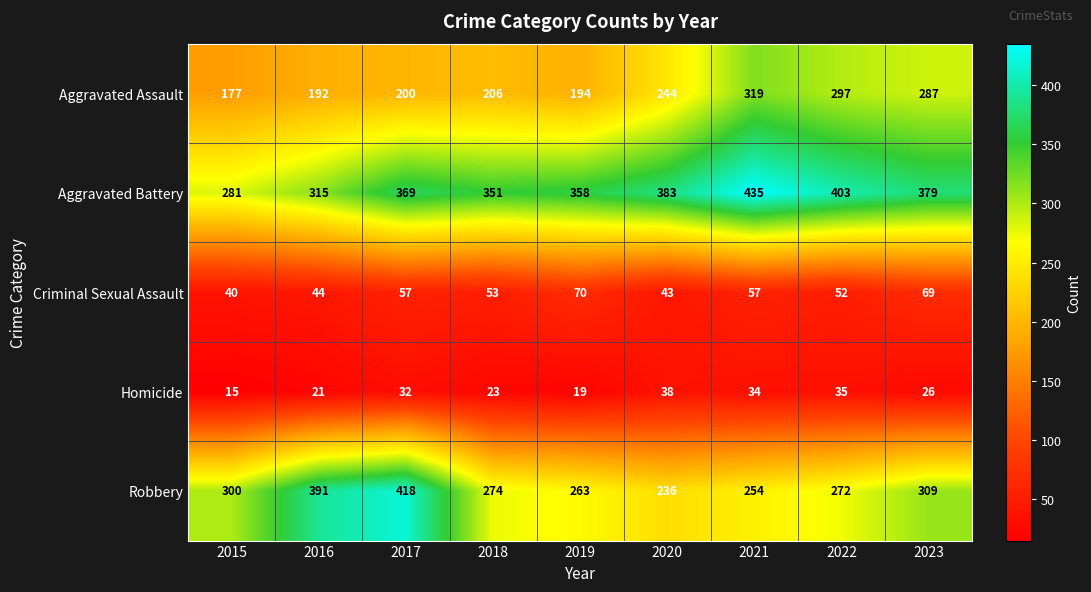

At which label is Aggravated Battery closest to 358?

2019